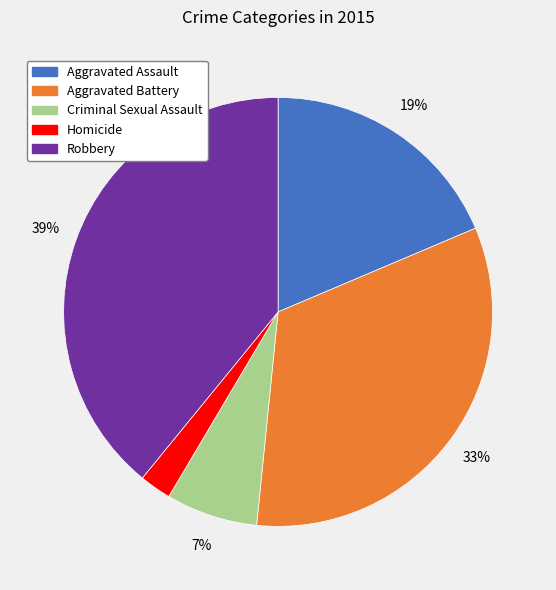

Combined, do Criminal Sexual Assault and Aggravated Assault account for over 50%?

No